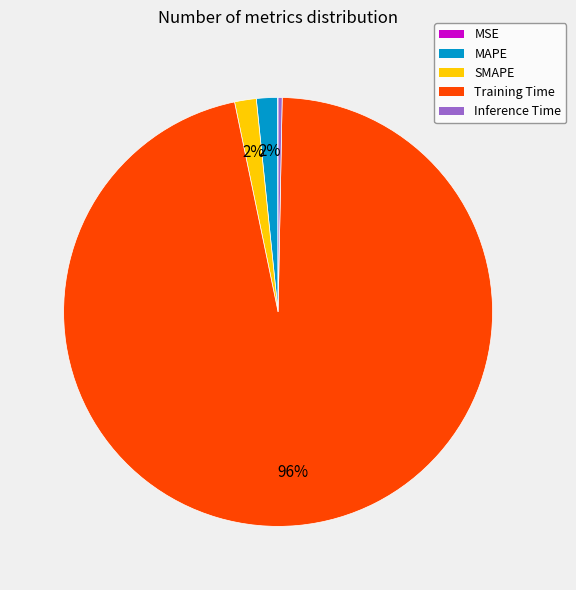

True or false: MAPE accounts for 2% of the total.

True